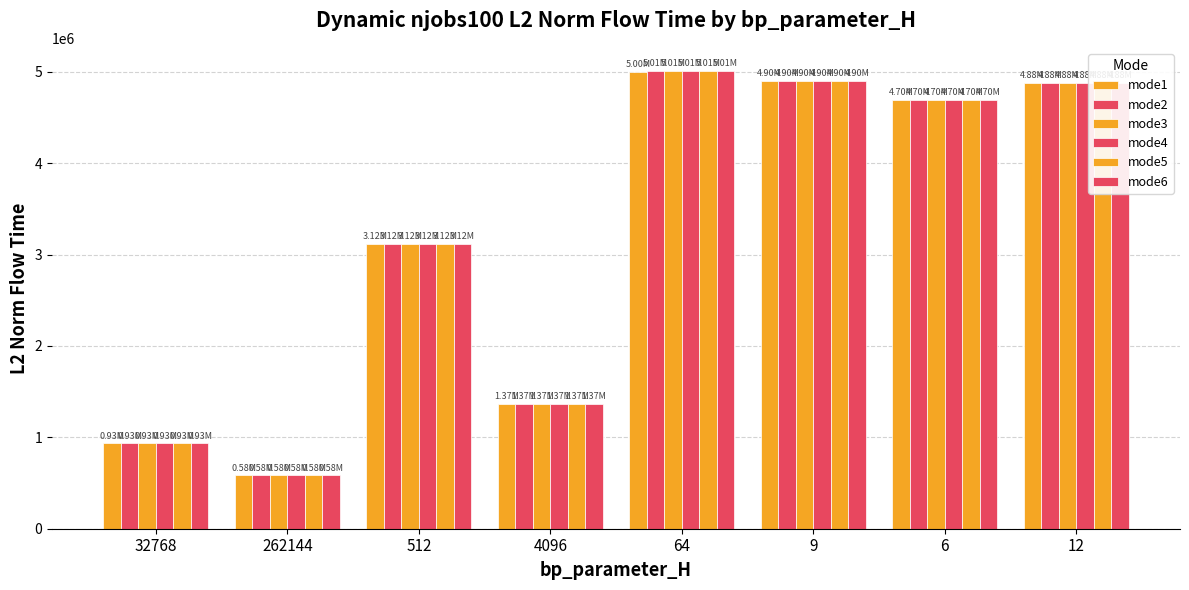

What is the difference between the second highest and minimum values in the mode2 series?

4314559.4